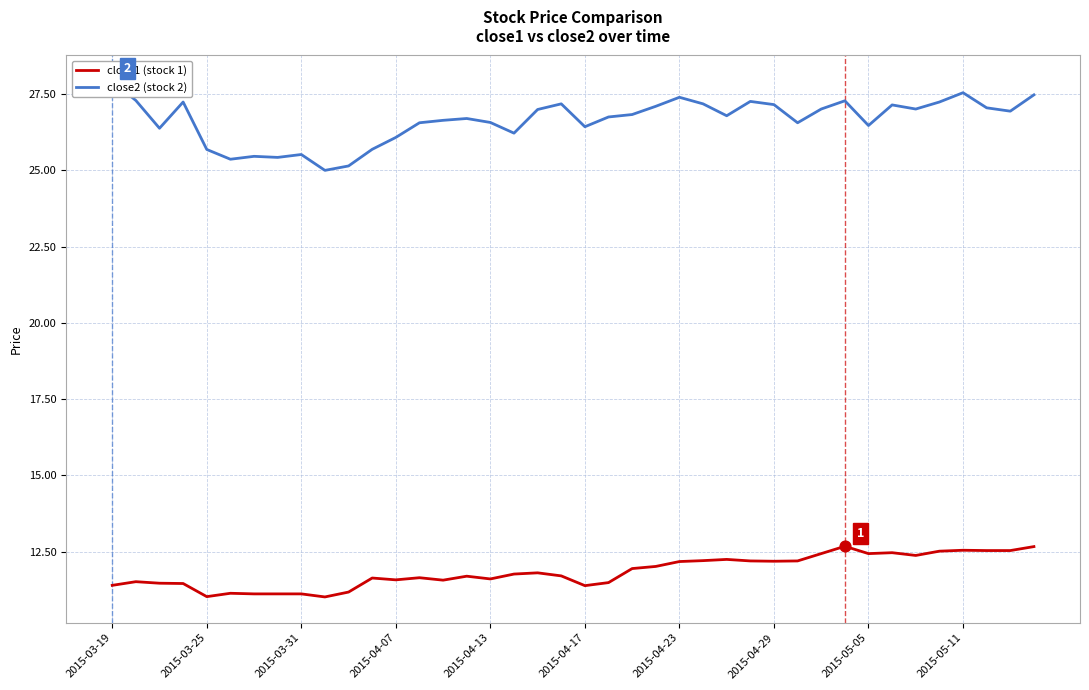

Which series contains the lowest Y value?

close1 (stock 1)